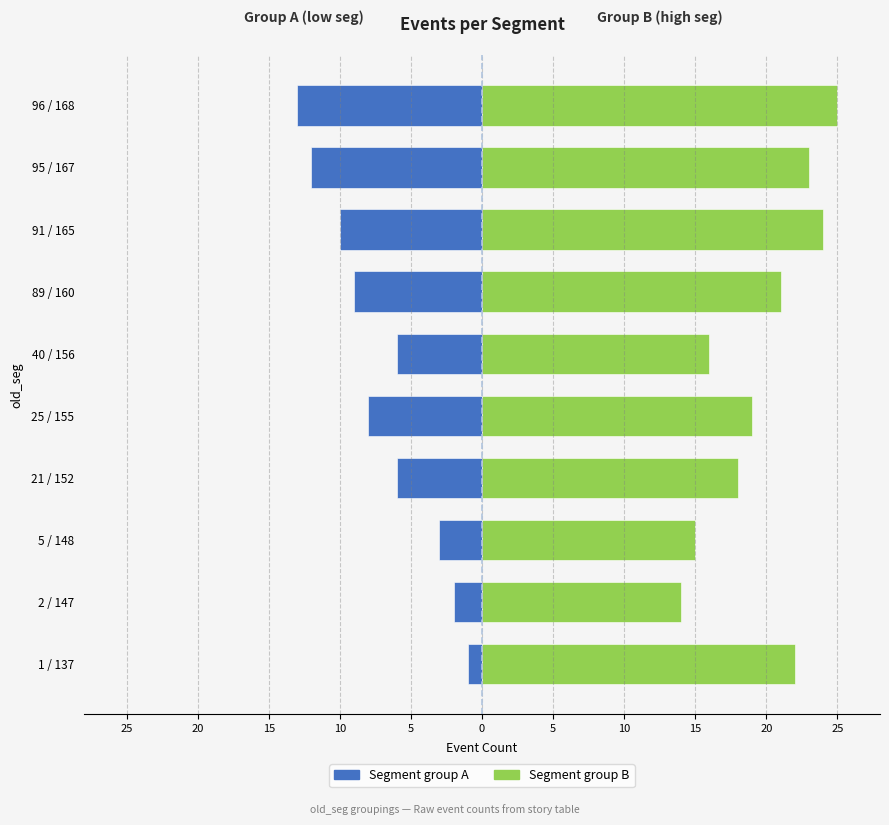

Is it true that Segment group A equals -1 at 5 / 148?

False